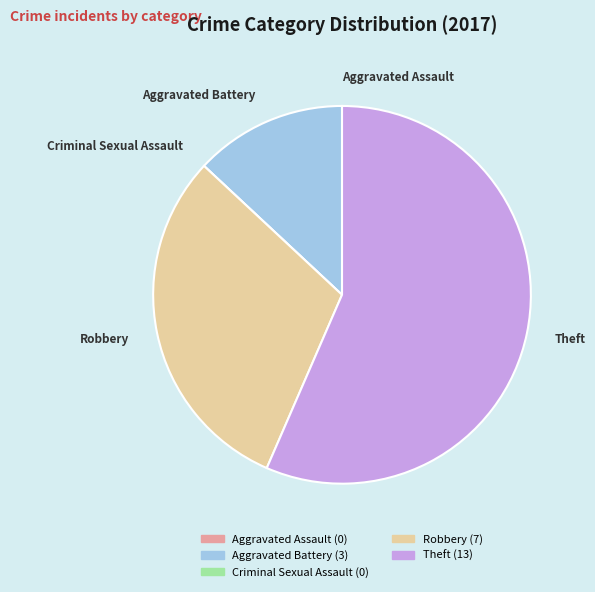

Is it true that Robbery is 39% of the pie?

False